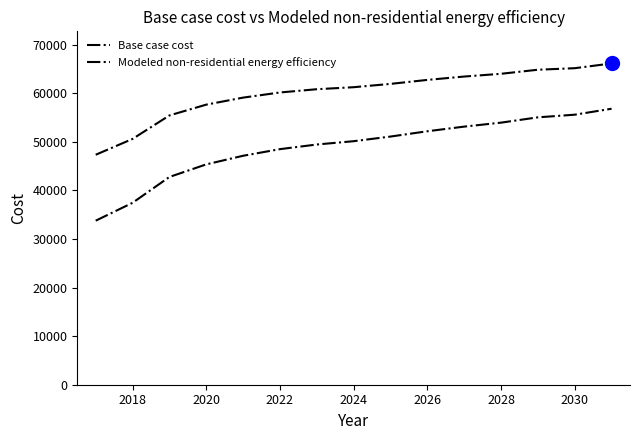

Which series has the largest range (max minus min)?

Base case cost